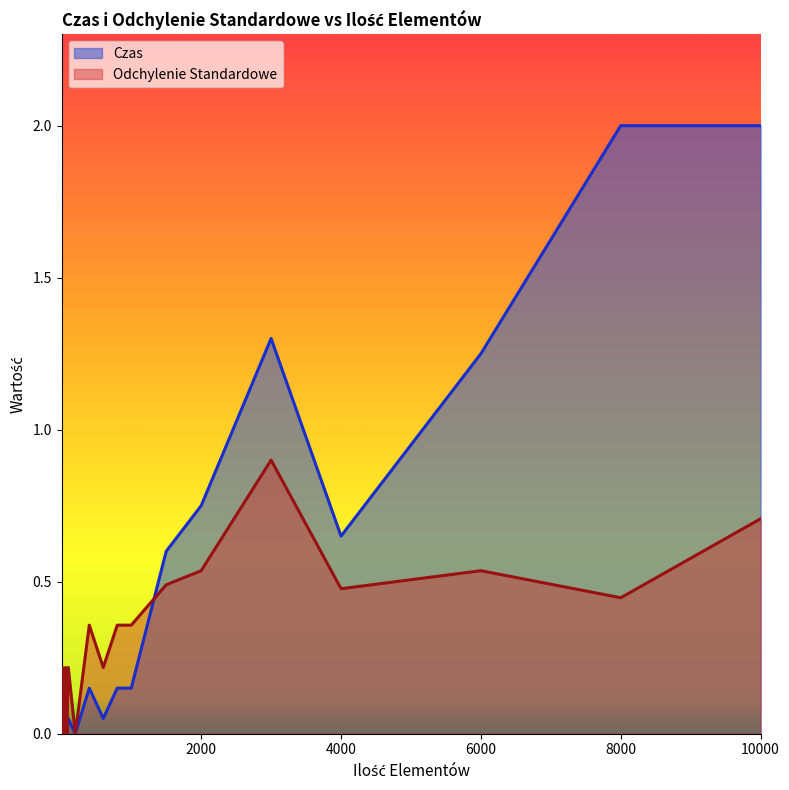

Reading left to right, list all the values displayed in this chart.

Czas: 5=0.0	10=0.0	20=0.0	30=0.0	40=0.0	60=0.0	80=0.0	100=0.1	200=0.0	400=0.1	600=0.0	800=0.1	1000=0.1	1500=0.6	2000=0.8	3000=1.3	4000=0.7	6000=1.2	8000=2.0	10000=2.0
Odchylenie Standardowe: 5=0.0	10=0.0	20=0.2	30=0.0	40=0.0	60=0.2	80=0.0	100=0.2	200=0.0	400=0.4	600=0.2	800=0.4	1000=0.4	1500=0.5	2000=0.5	3000=0.9	4000=0.5	6000=0.5	8000=0.4	10000=0.7